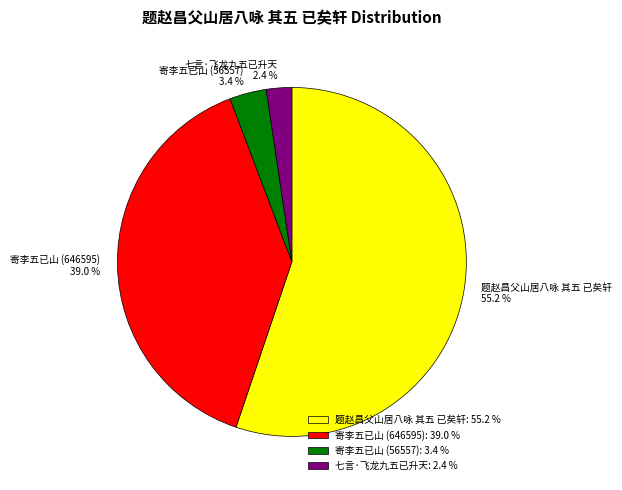

Which category has the smallest portion of the pie?

七言·飞龙九五已升天